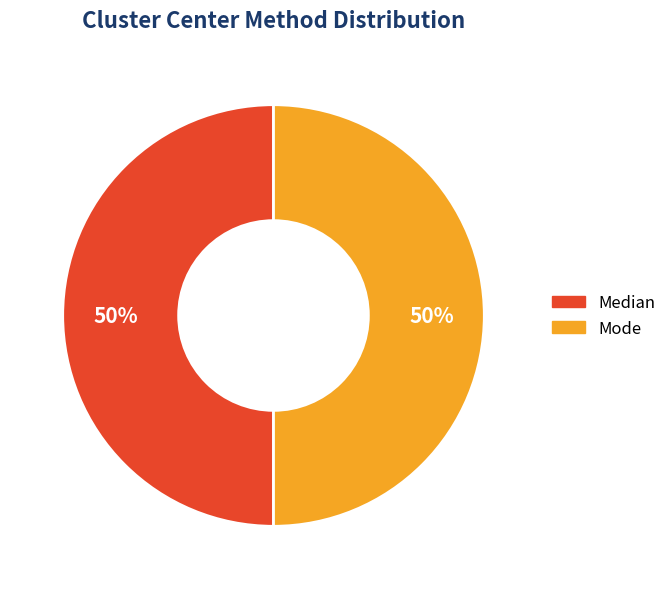

To the nearest percent, what is the average slice percentage?

50%